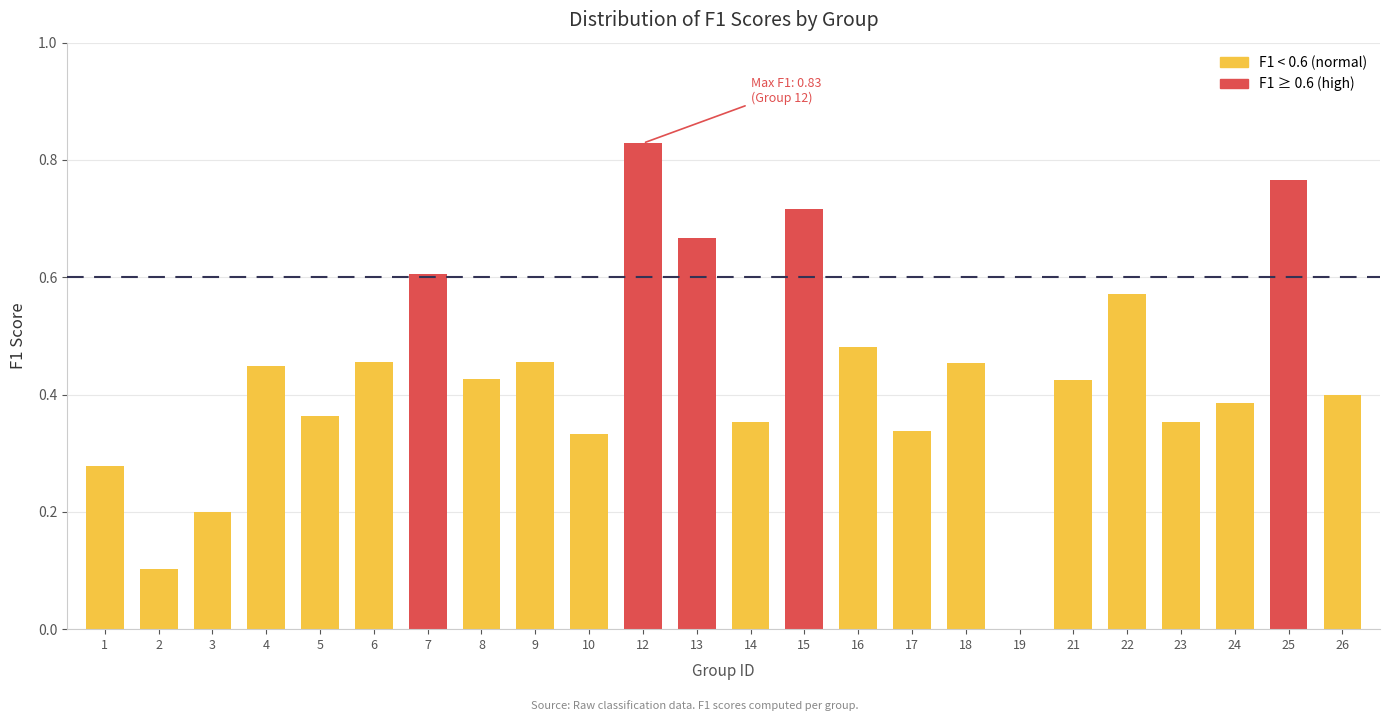

What is the change in value from 16 to 25?

+0.3